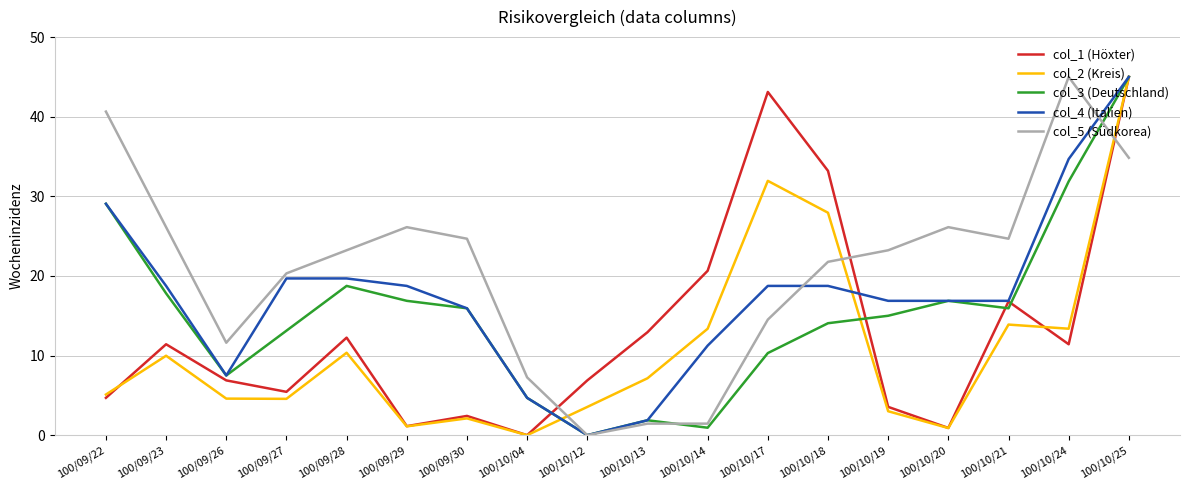

The value of col_3 (Deutschland) at 100/10/21 is 15.9. True or false?

True